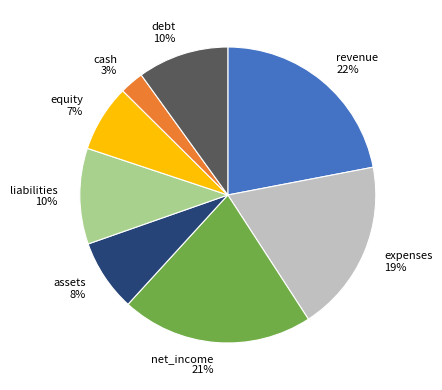

Is there a majority slice in this chart?

No